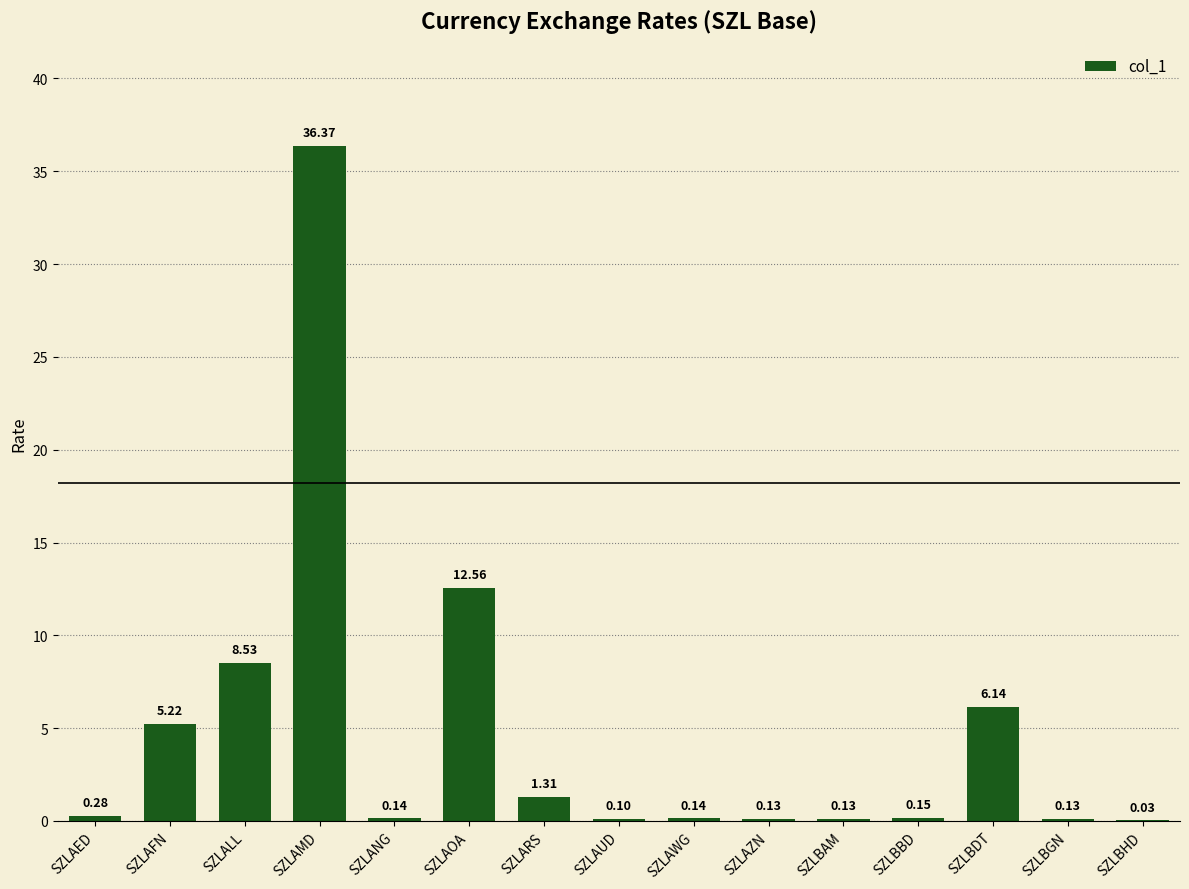

What is the sum of all values?

71.3